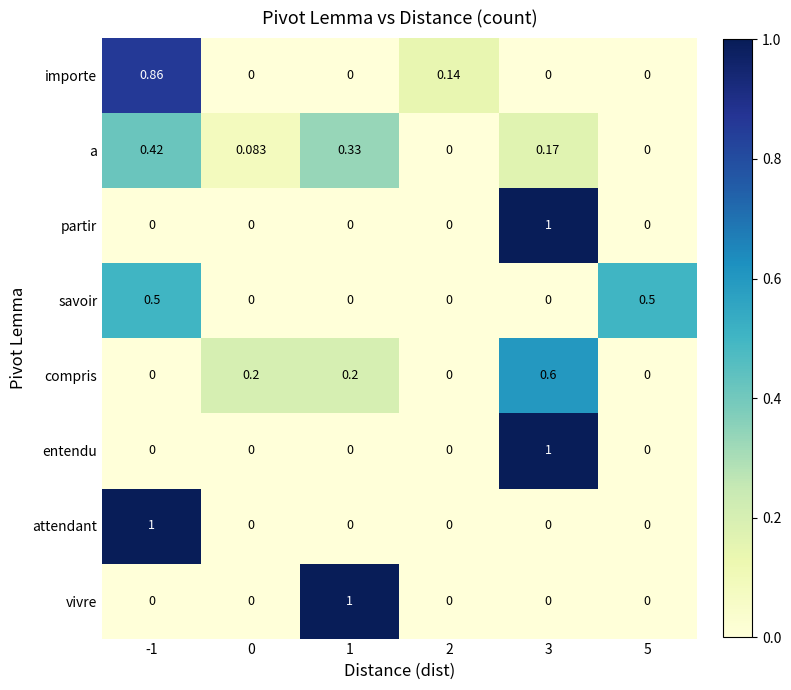

Is the value of savoir at -1 greater than the value of vivre at 1?

No